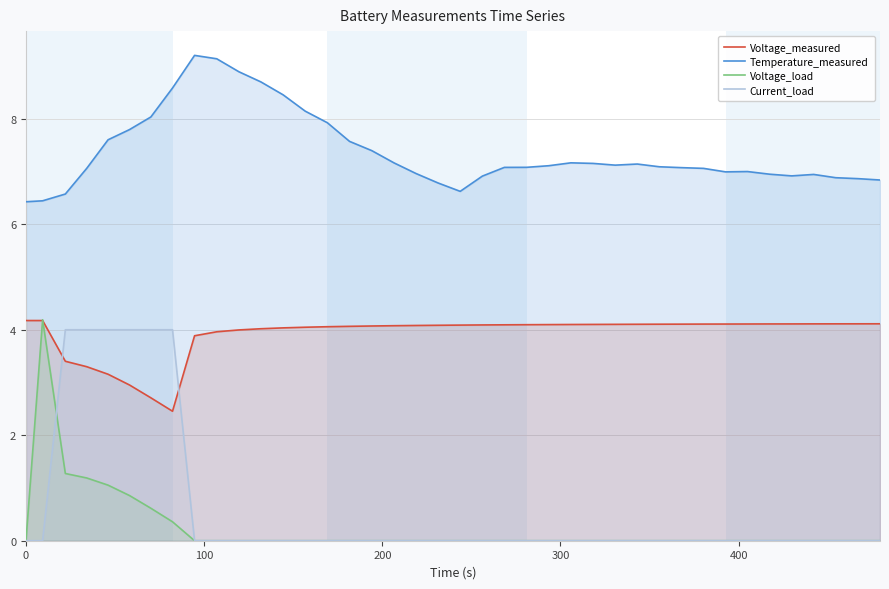

Which series has the largest total across all categories?

Temperature_measured